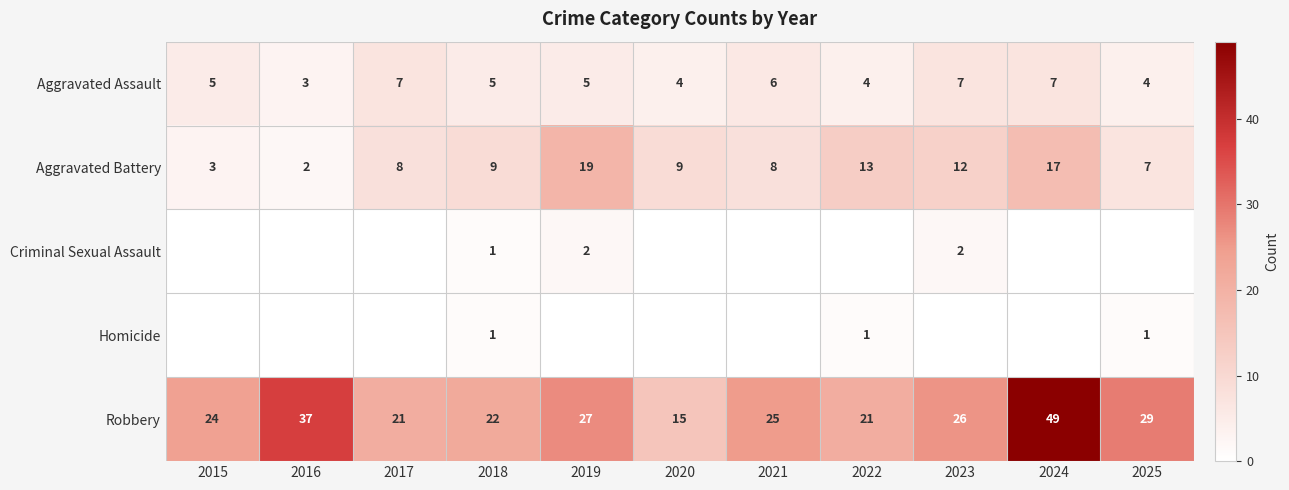

Which category has the lowest value across all series?

2015